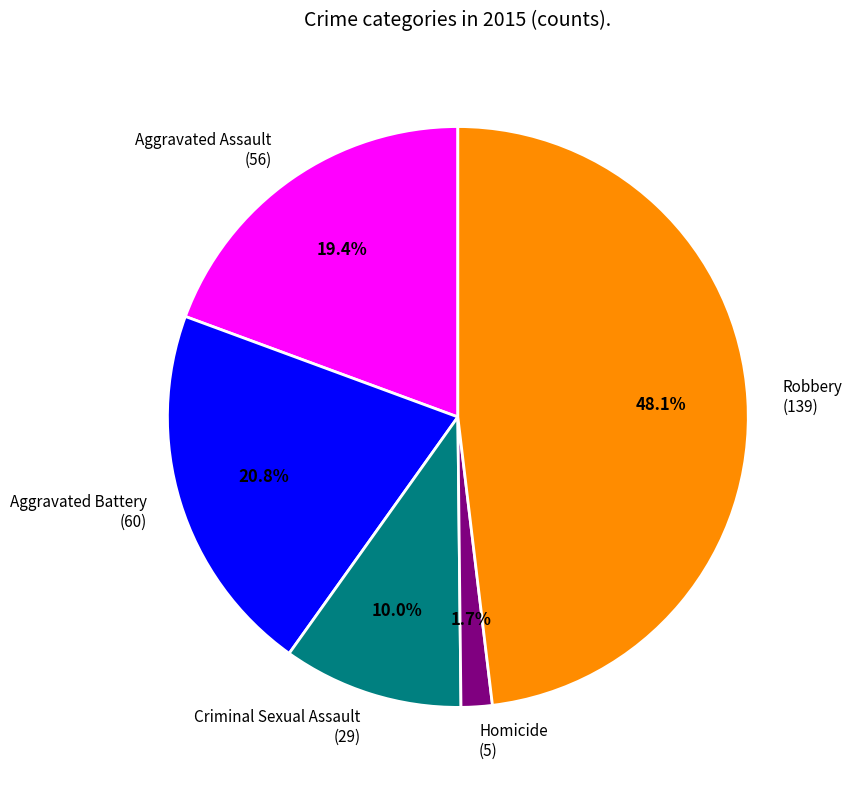

What is the largest slice in the pie chart?

Robbery